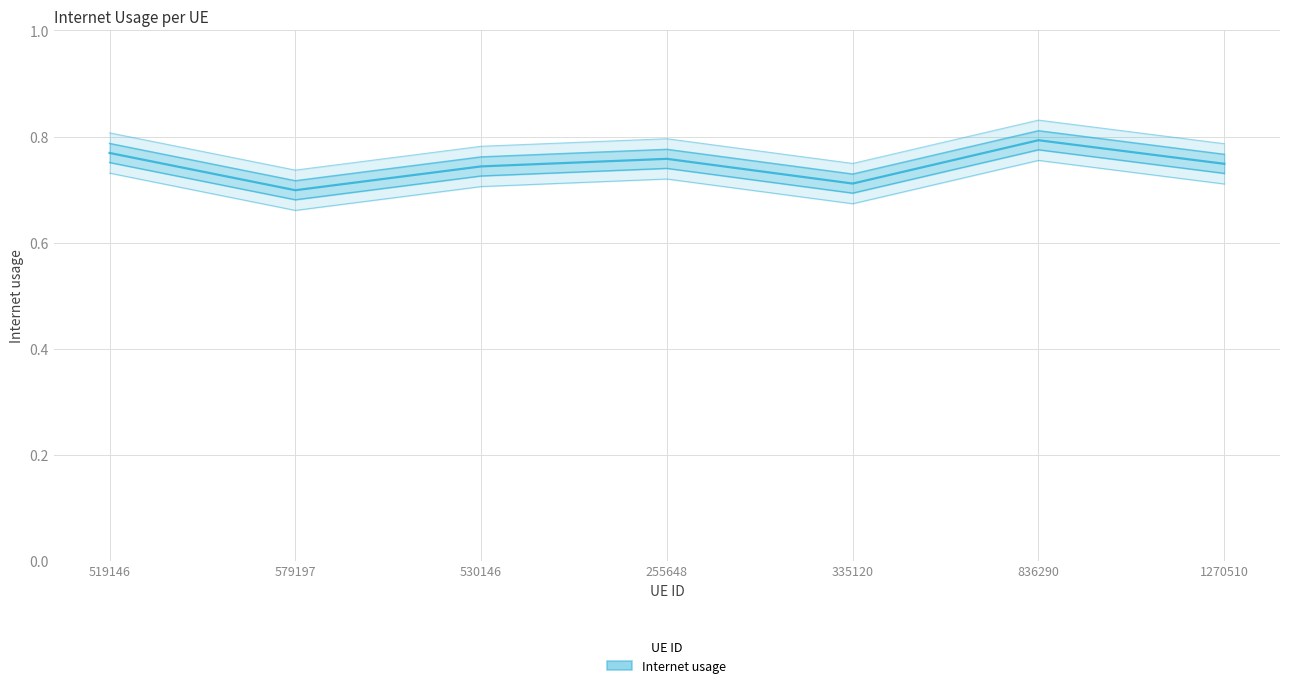

Reading left to right, list all the values displayed in this chart.

0.8	0.7	0.7	0.8	0.7	0.8	0.7